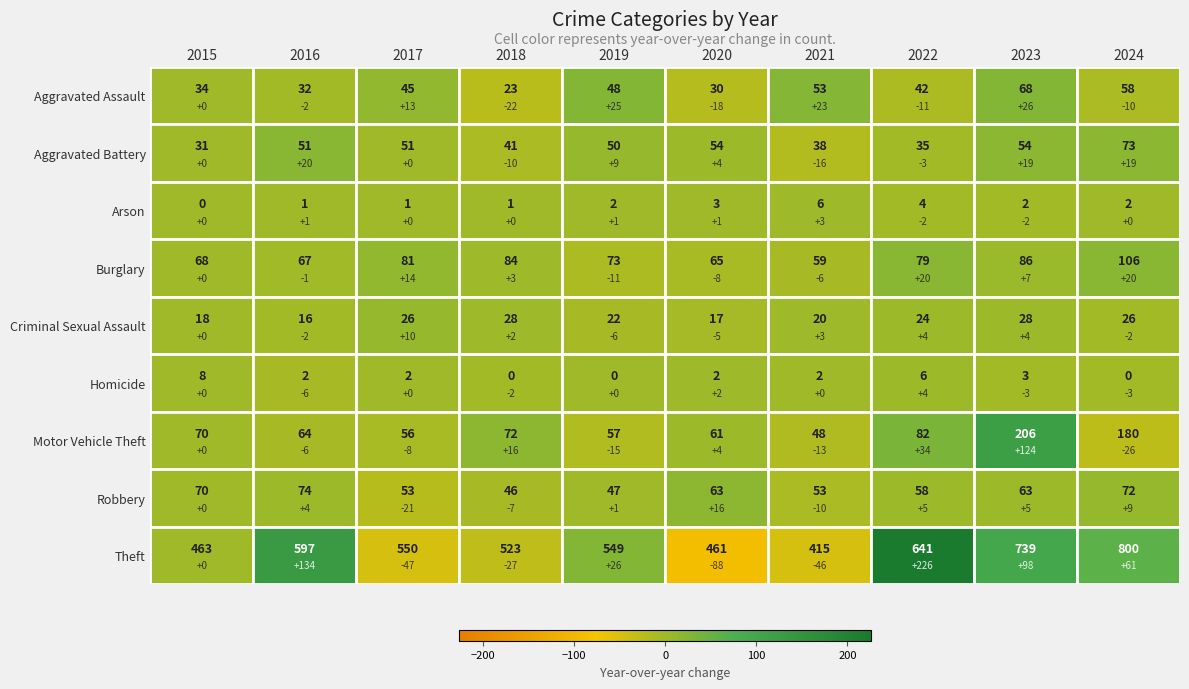

What is the difference between the Robbery values at 2019 and 2021?

6